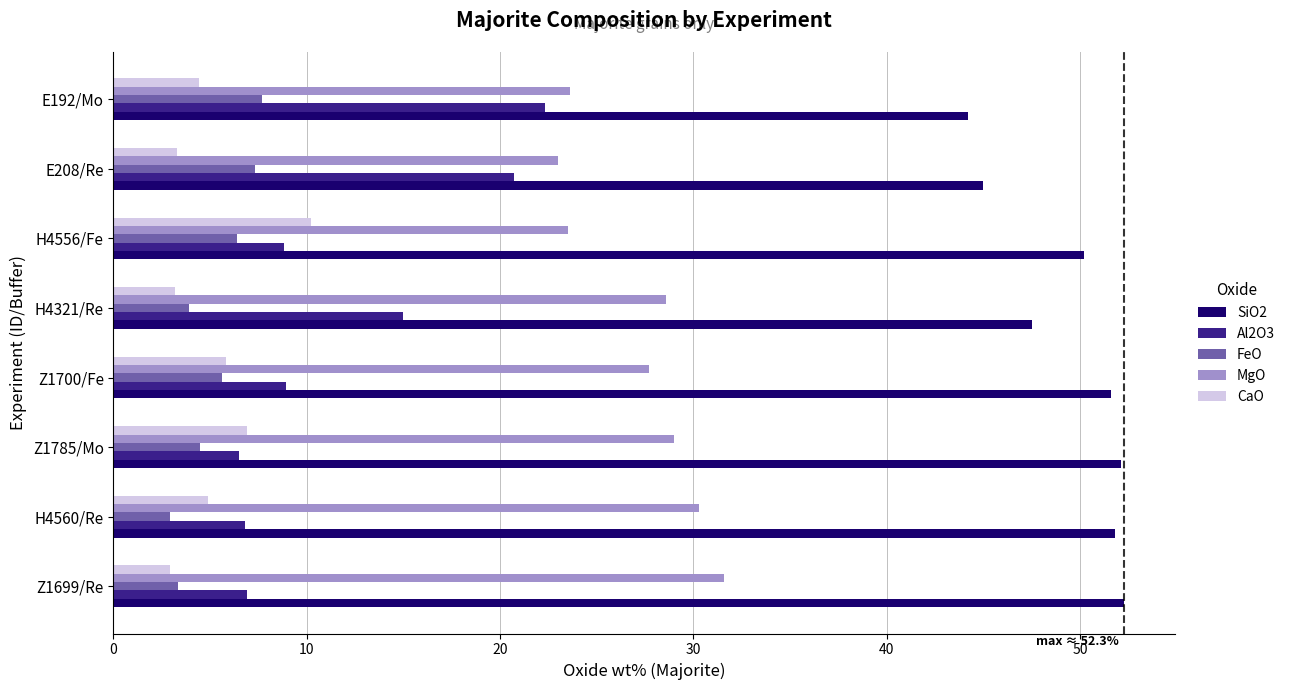

The value of MgO at E192/Mo is 23.6. True or false?

True